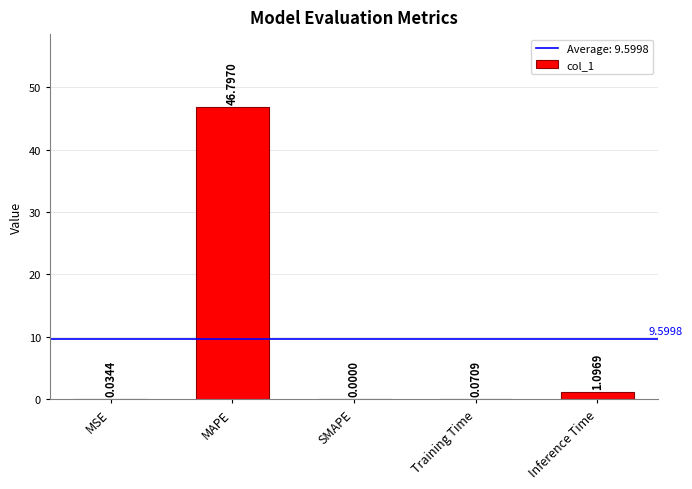

How many data points does each series have?

5